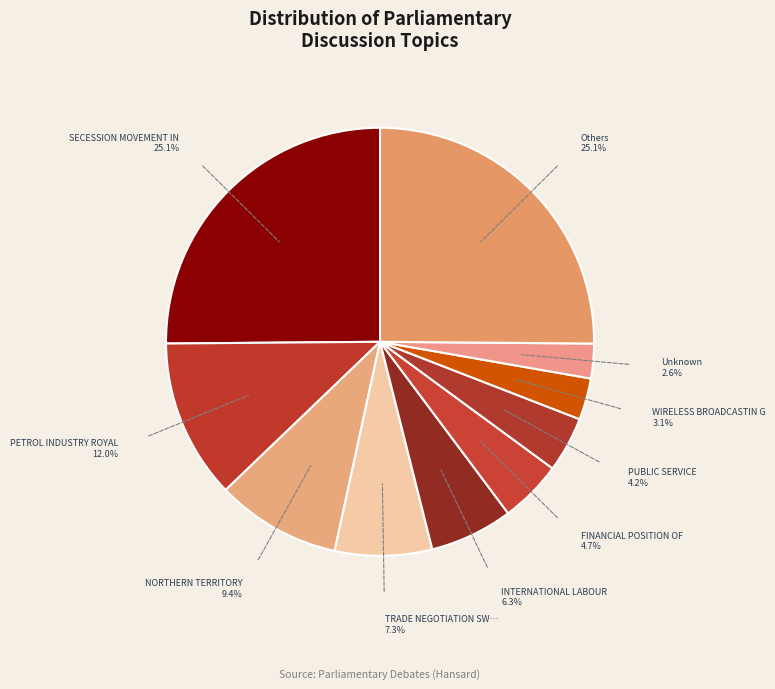

Rank the categories by value from lowest to highest.

Unknown, WIRELESS BROADCASTIN G, PUBLIC SERVICE, FINANCIAL POSITION OF, INTERNATIONAL LABOUR, TRADE NEGOTIATION SWITH, NORTHERN TERRITORY, PETROL INDUSTRY ROYAL, SECESSION MOVEMENT IN, Others